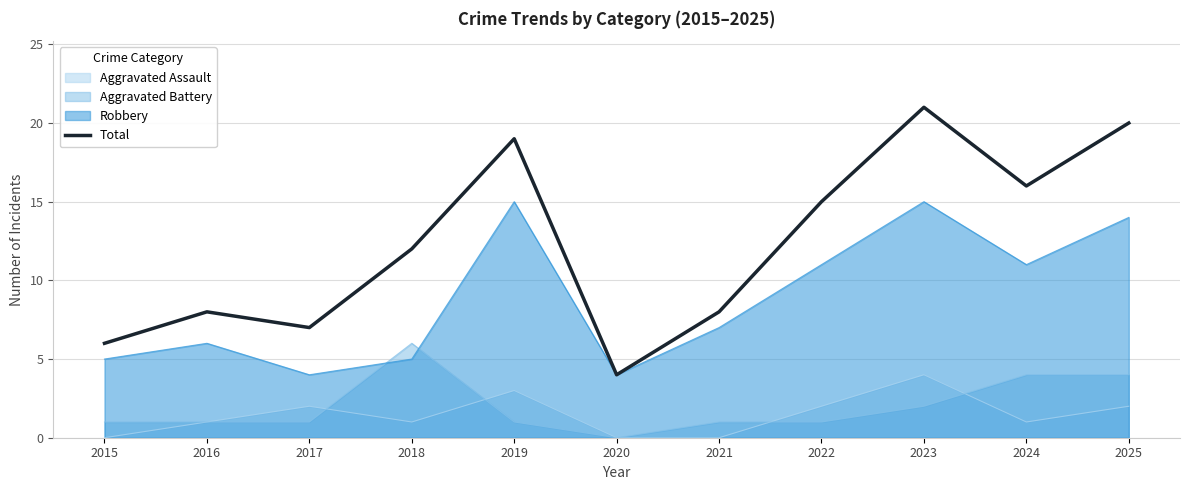

At which category does the chart reach its minimum across all series?

2020